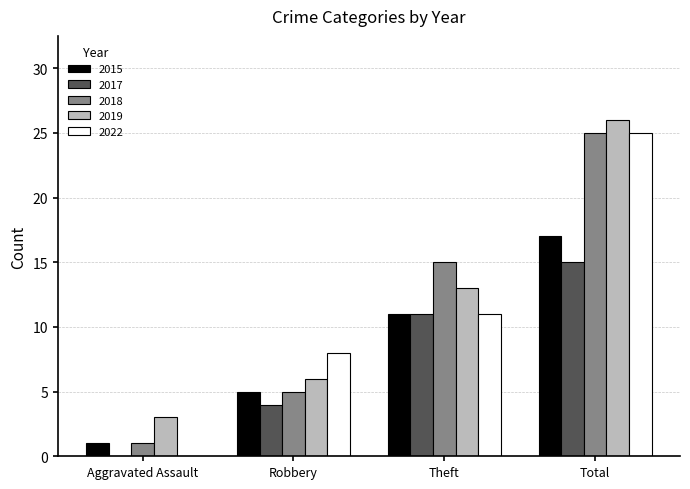

Which series has the largest total across all categories?

2019